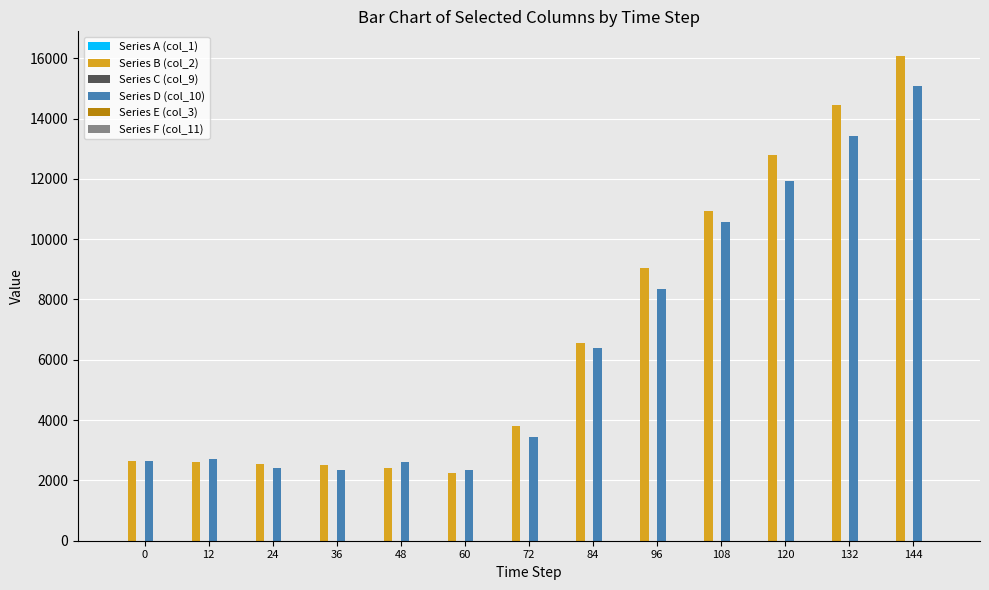

What is the maximum value shown in the chart?

16089.1